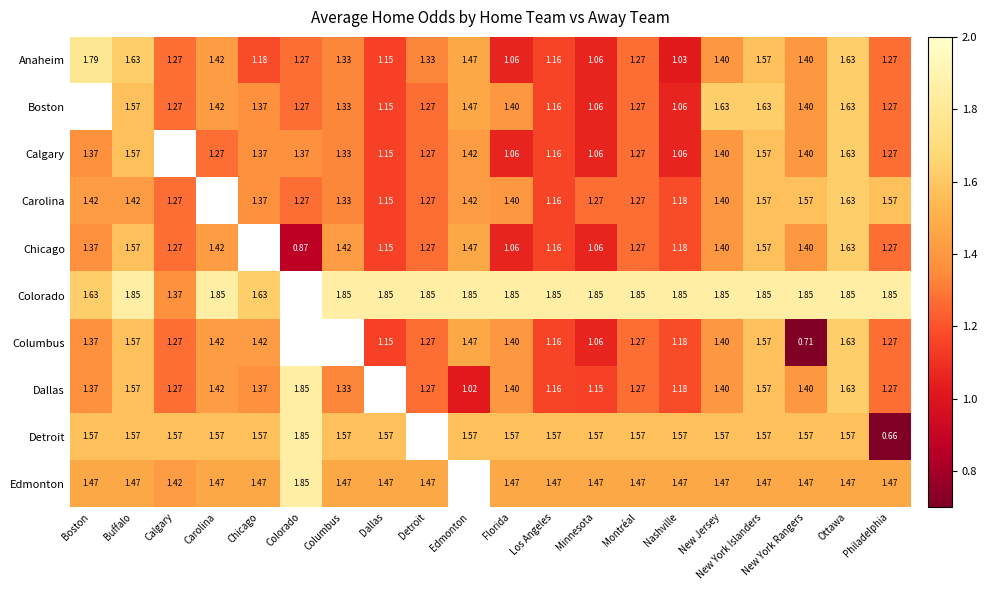

Is the value of Detroit at Carolina greater than the value of Carolina at Buffalo?

Yes